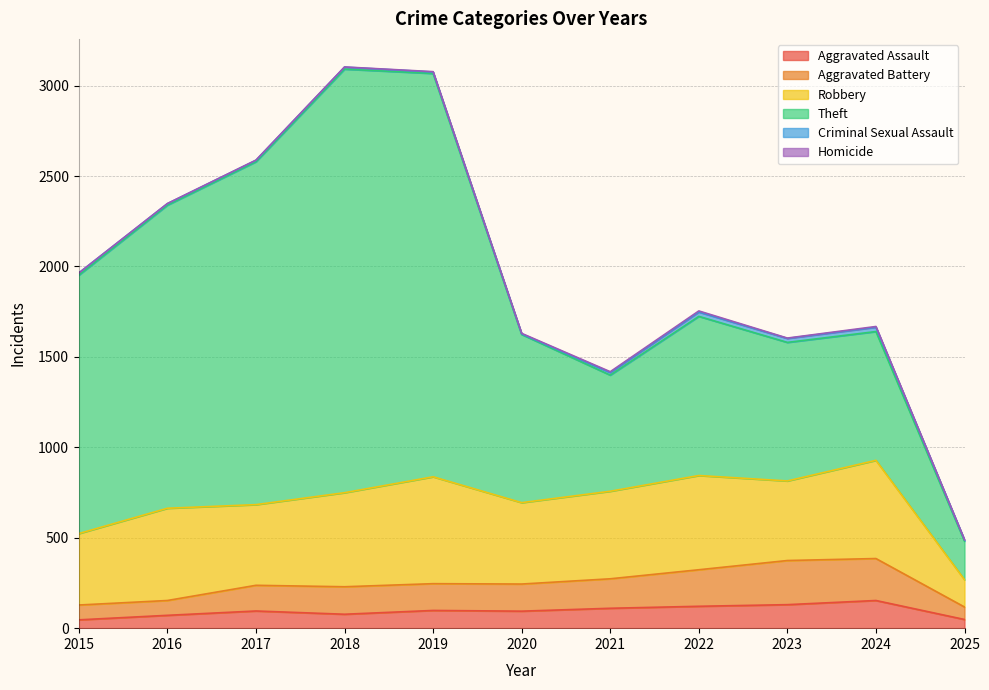

Which series changed the most between 2021 and 2025?

Theft